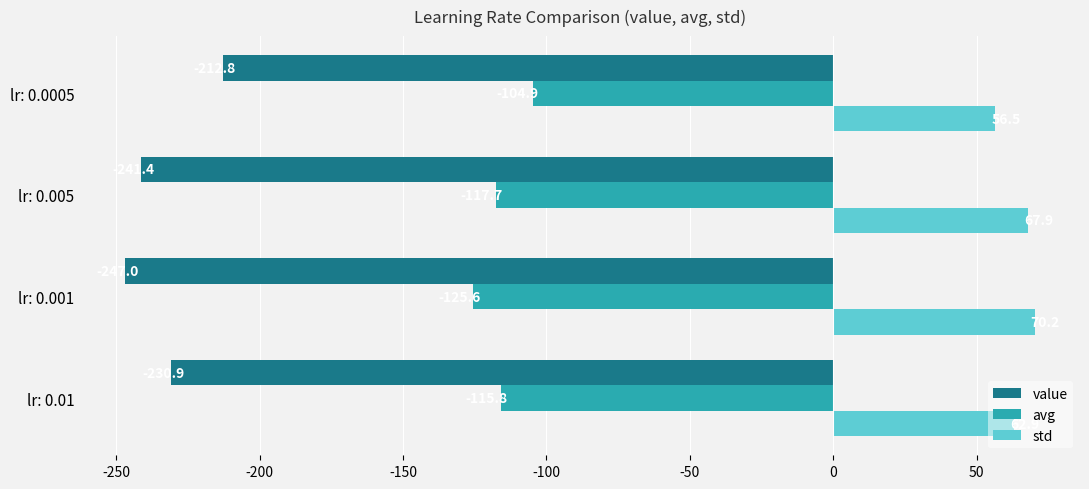

Which series has the widest spread of values?

value